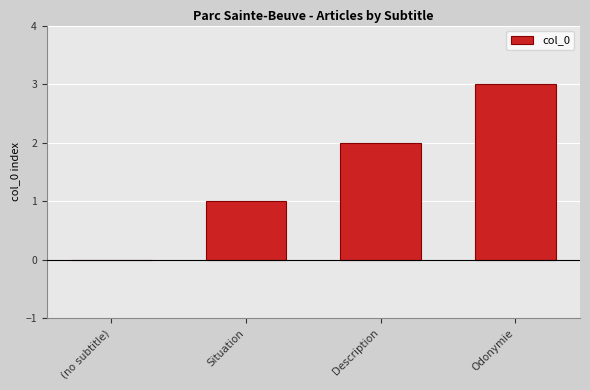

What is the sum of all values?

6